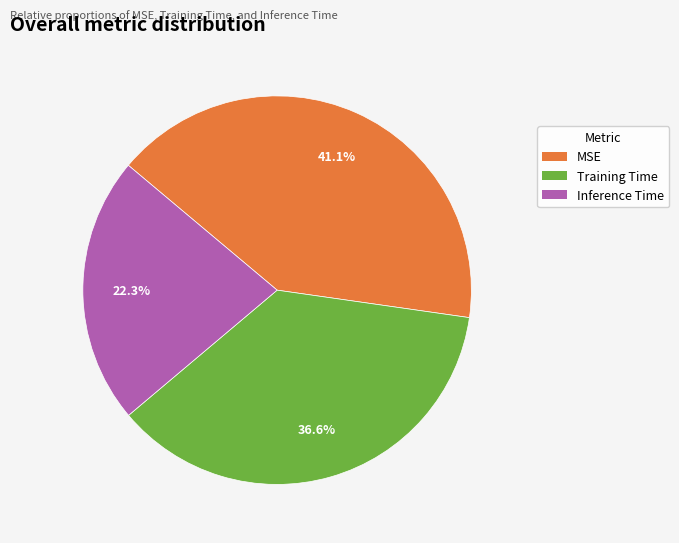

Which category has the biggest portion of the pie?

MSE